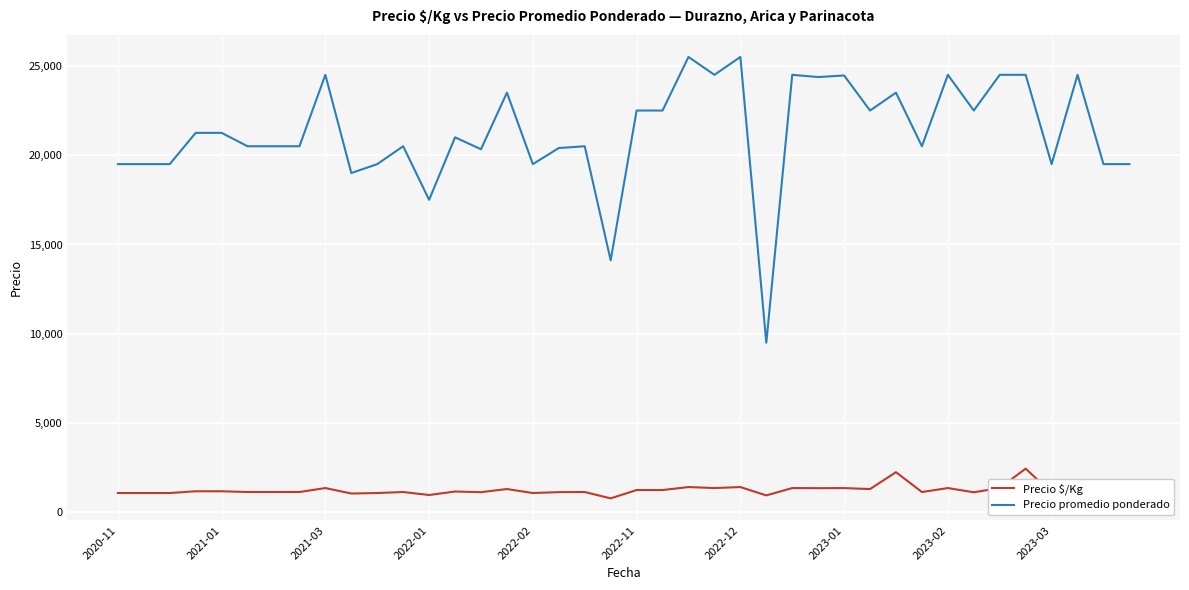

True or false: Precio promedio ponderado and Precio $/Kg intersect in this chart.

False